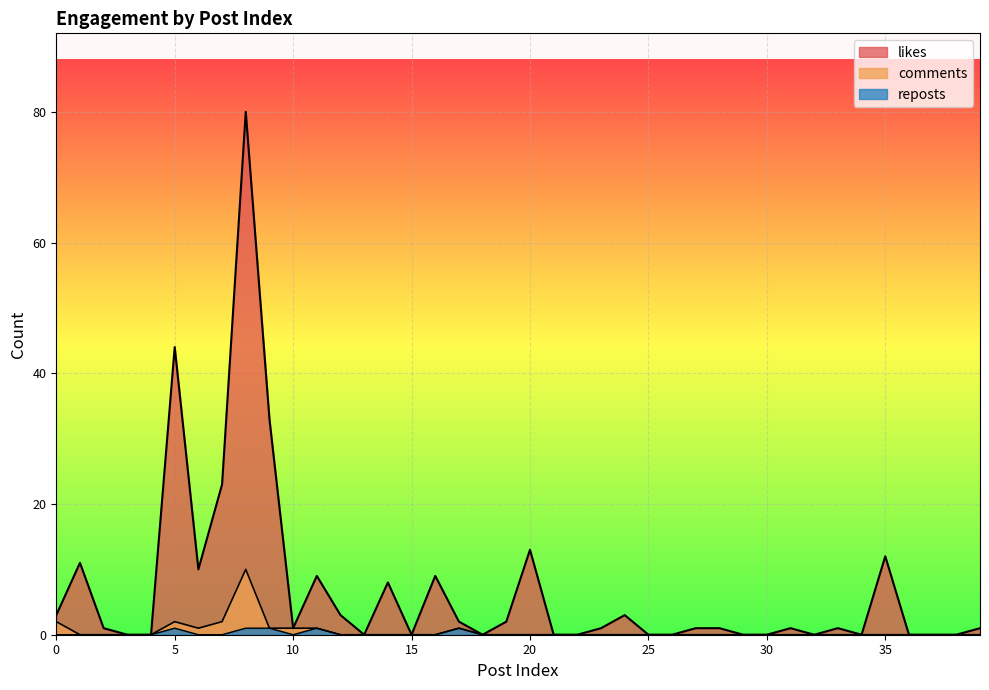

How many interior local valleys does the likes series have?

7